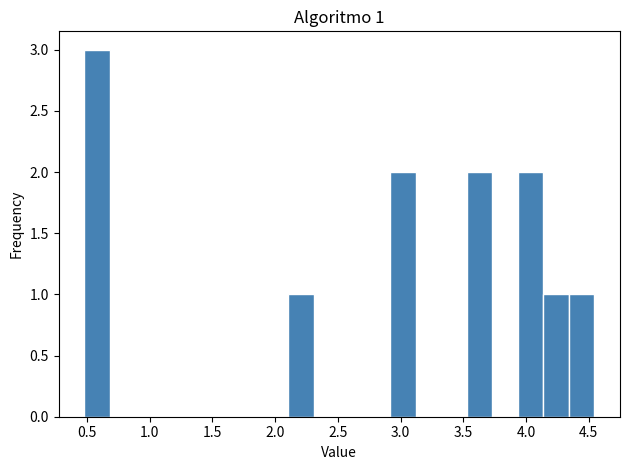

Which range on the x-axis has the tallest bar?

0.50 to 0.70